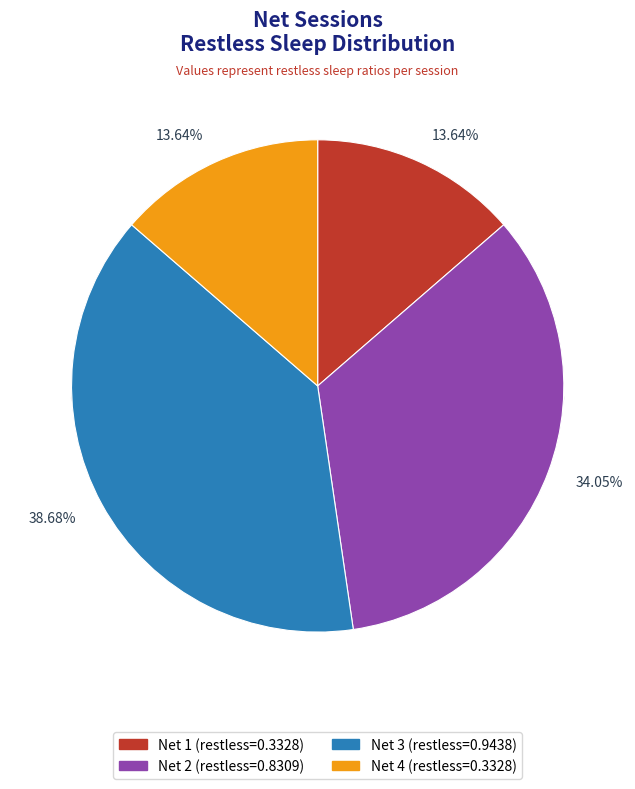

To the nearest percent, what is the difference between the largest and smallest slice percentages?

25%